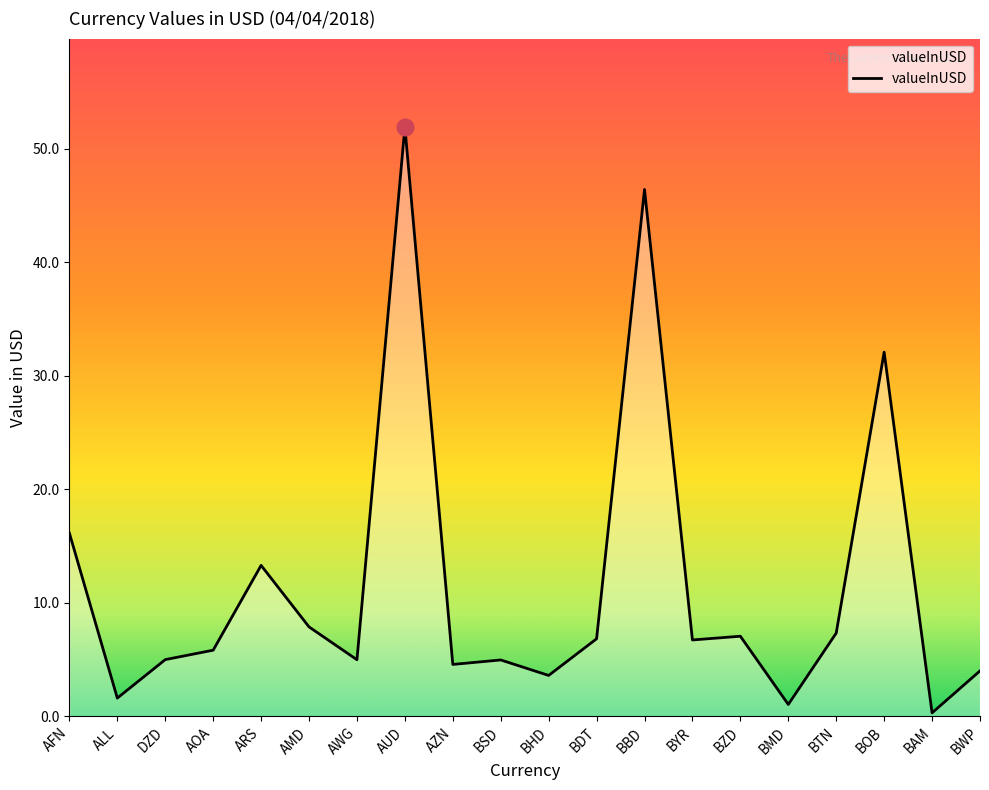

How many lines are shown in the chart?

1